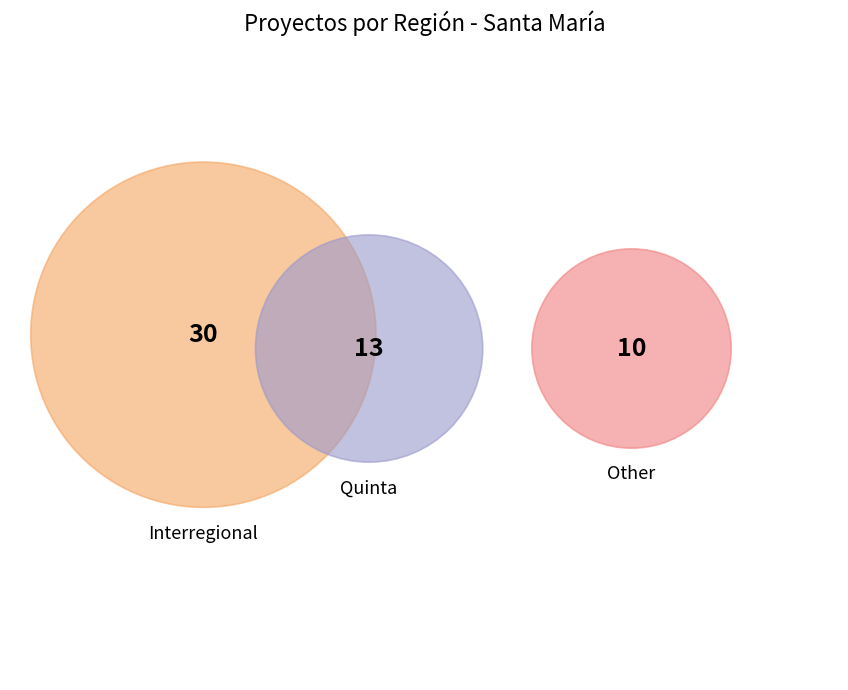

To the nearest percent, what is the average slice percentage?

33%